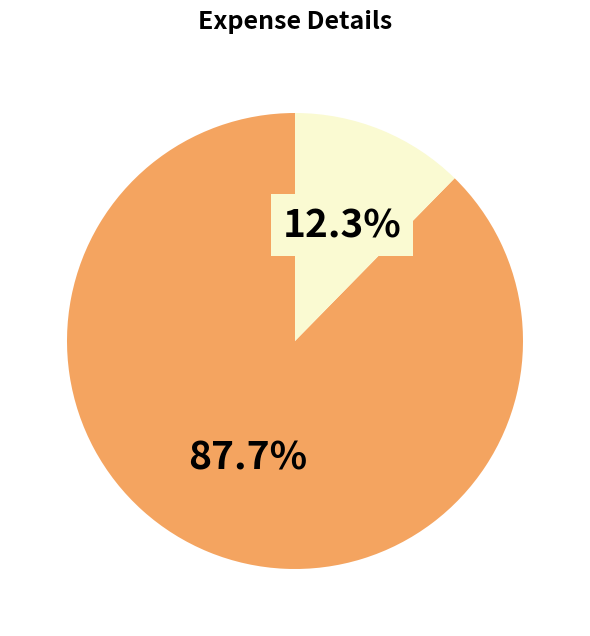

How many segments does this pie chart have?

2